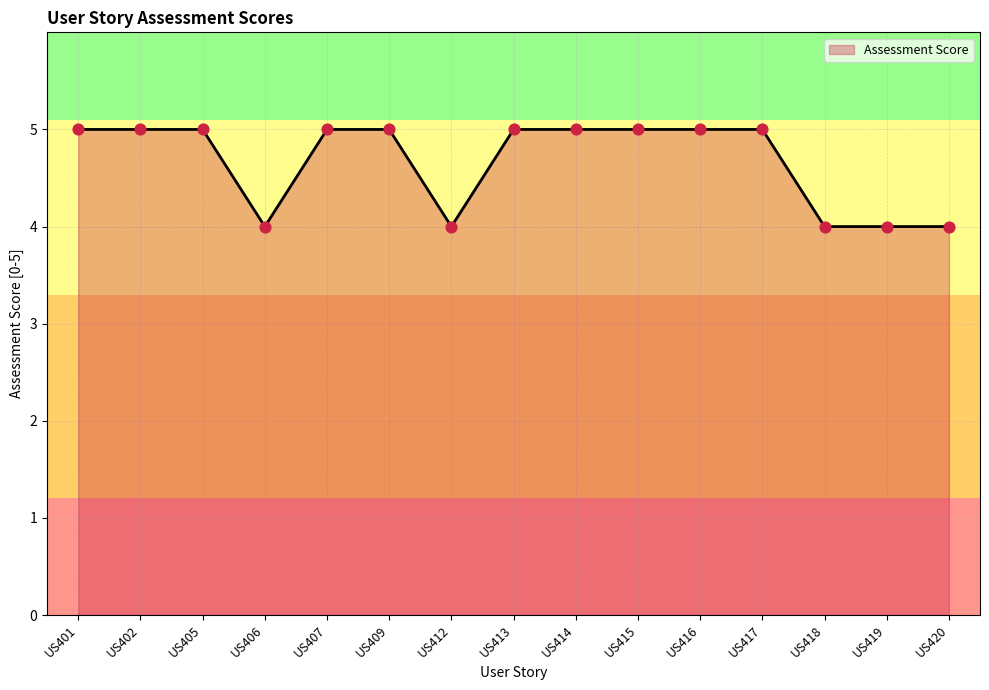

What is the change in value from US412 to US415?

+1